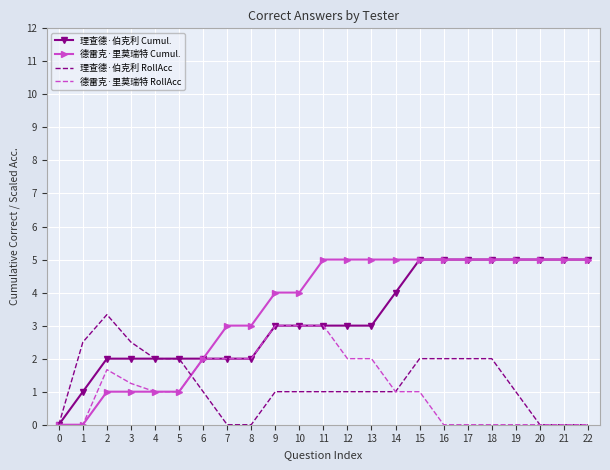

Count the 理查德·伯克利 RollAcc values in the range 0 to 2.

20